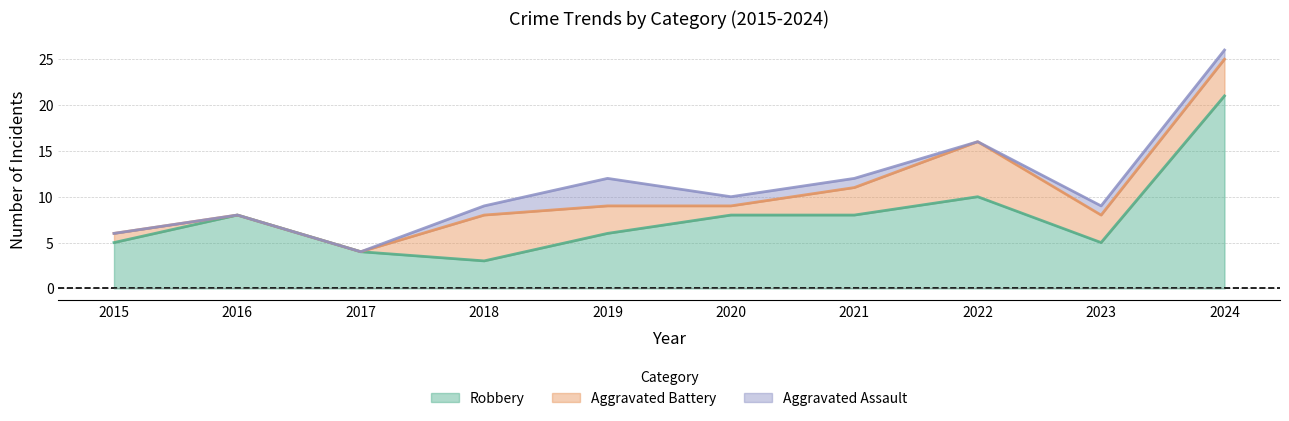

List the series in order of their peak value, lowest first.

Aggravated Assault, Aggravated Battery, Robbery